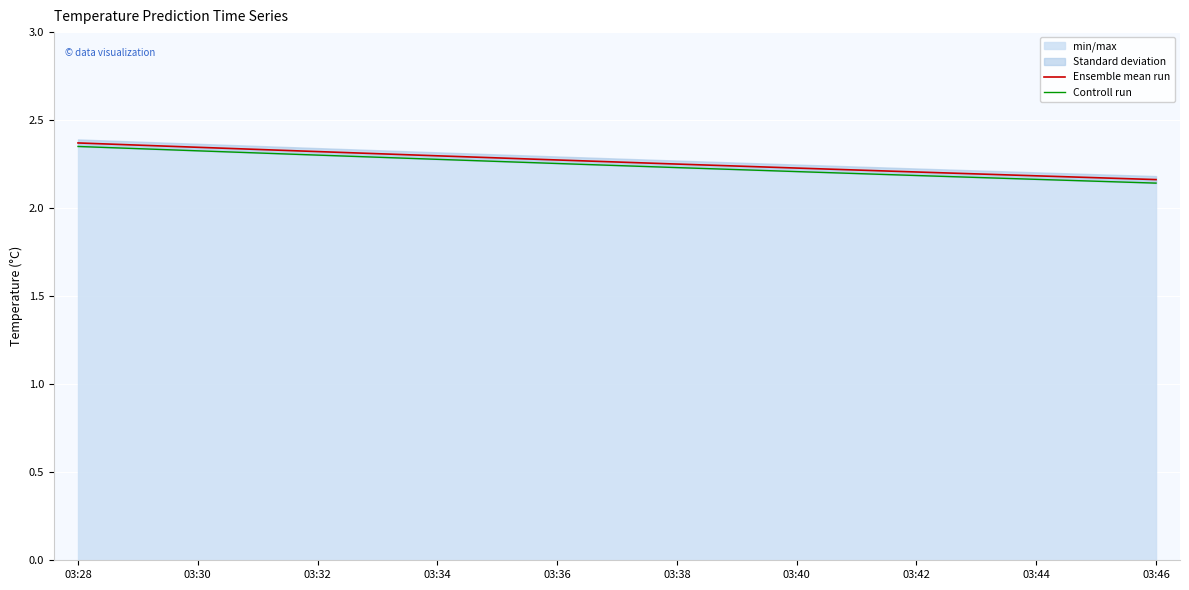

At 03:28, list the series in order from smallest to largest.

Controll run, Ensemble mean run